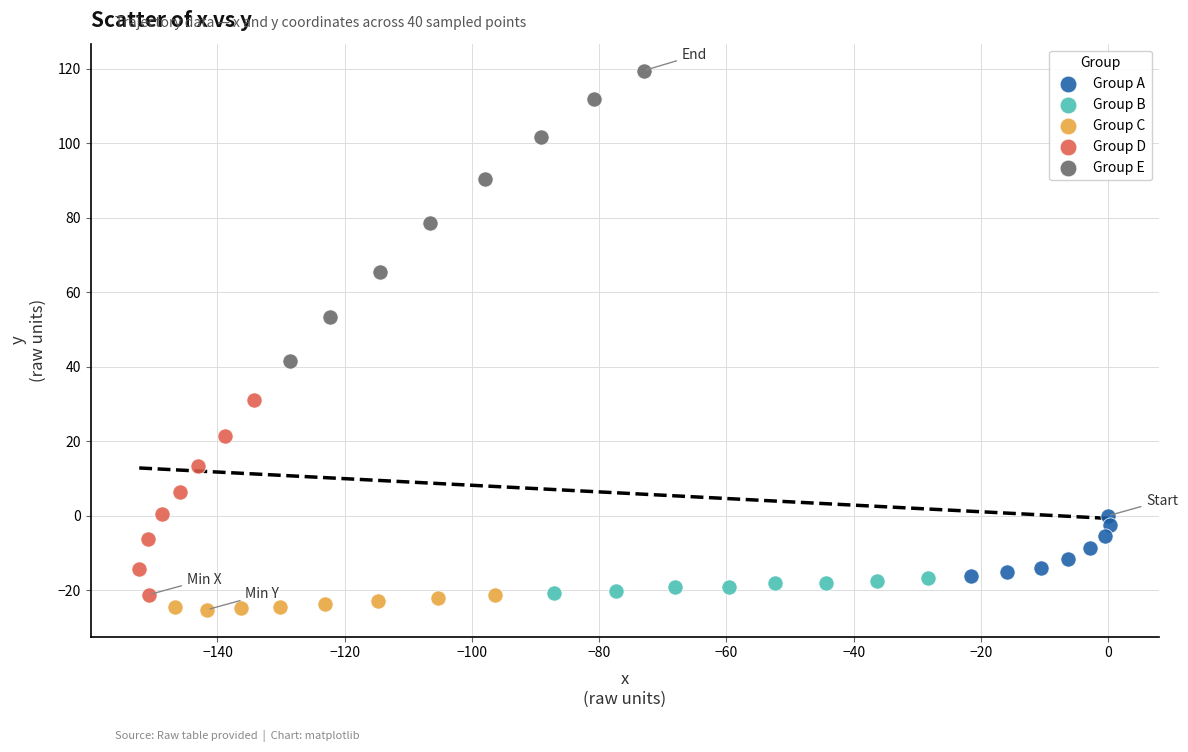

Which series reaches the maximum Y coordinate?

Group E